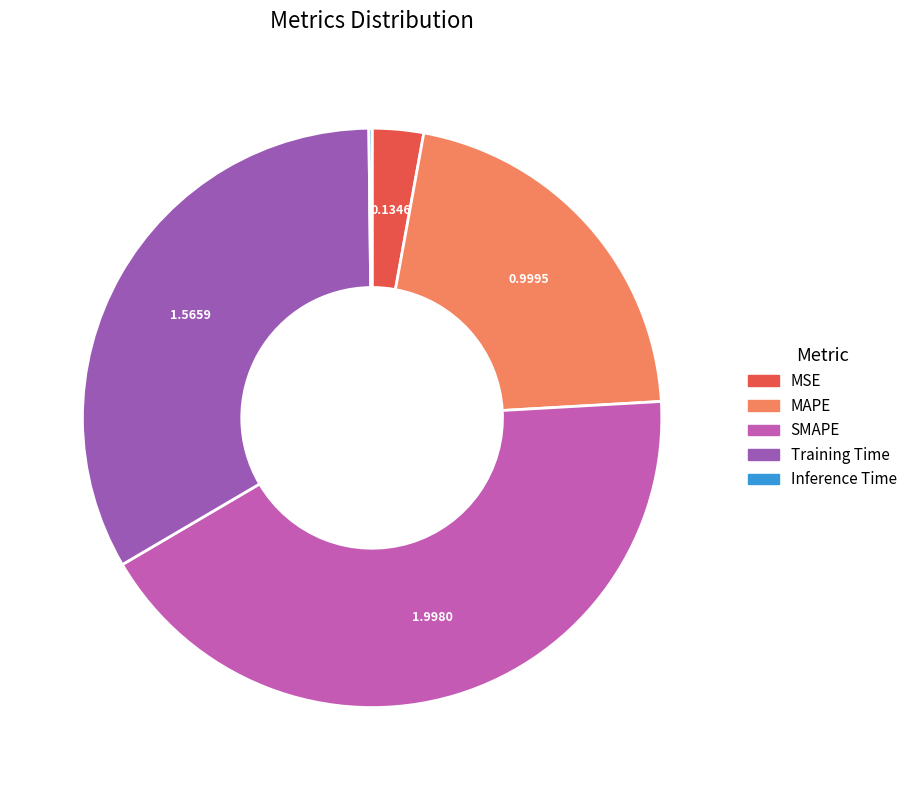

Is Training Time the majority of the pie?

No